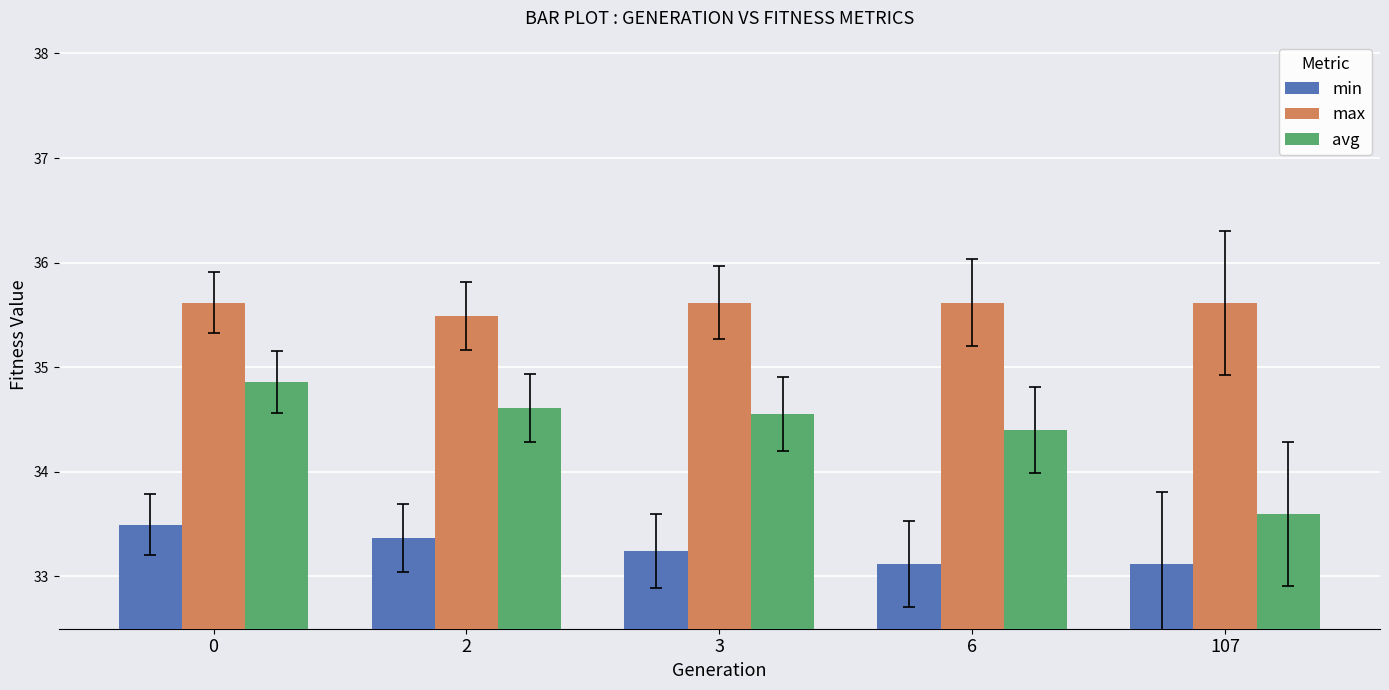

At how many categories does at least one series exceed 34?

5